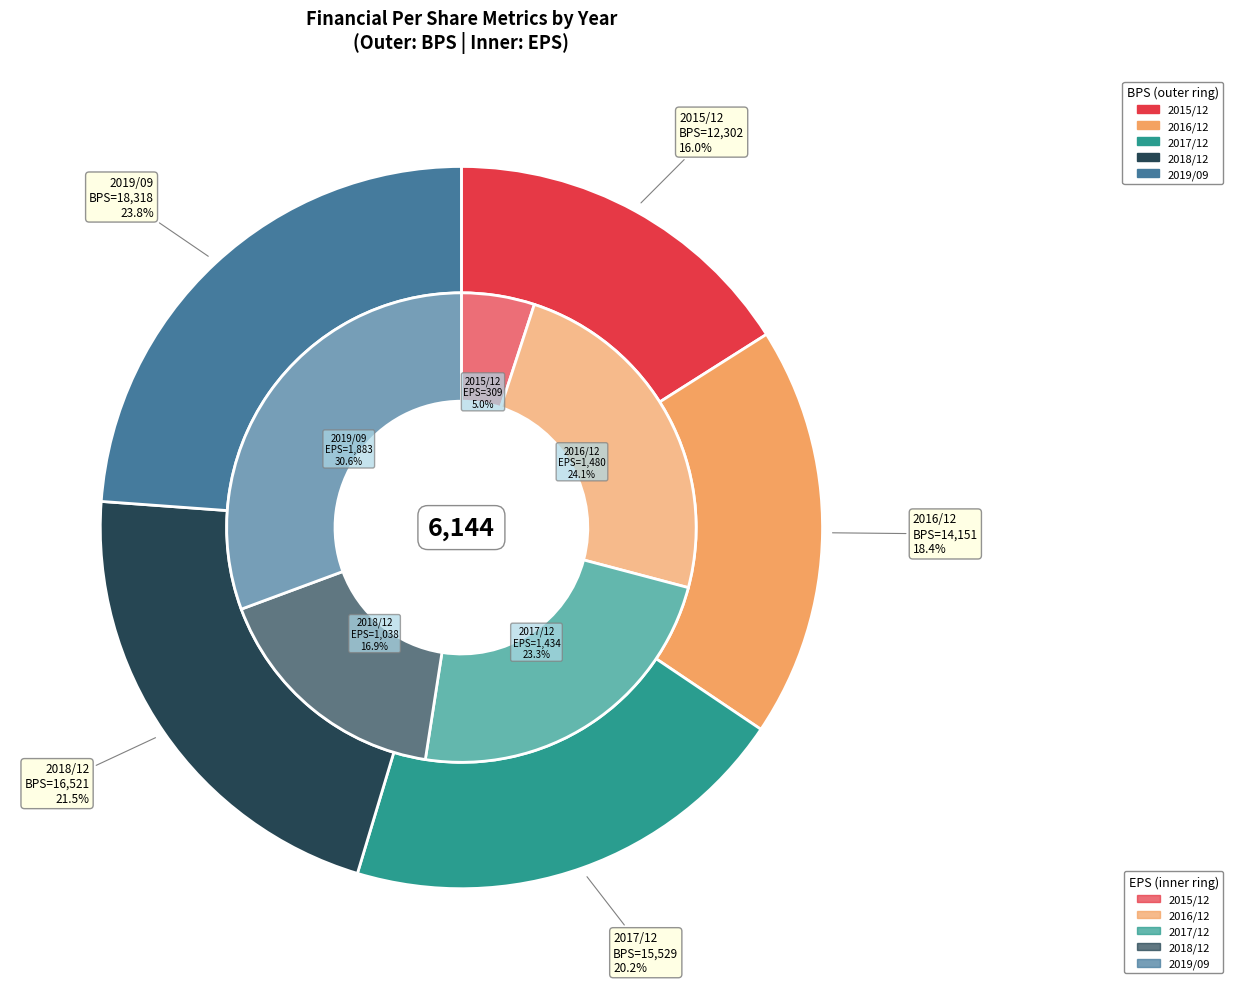

Which series changed the most between 2015/12 and 2016/12?

BPS